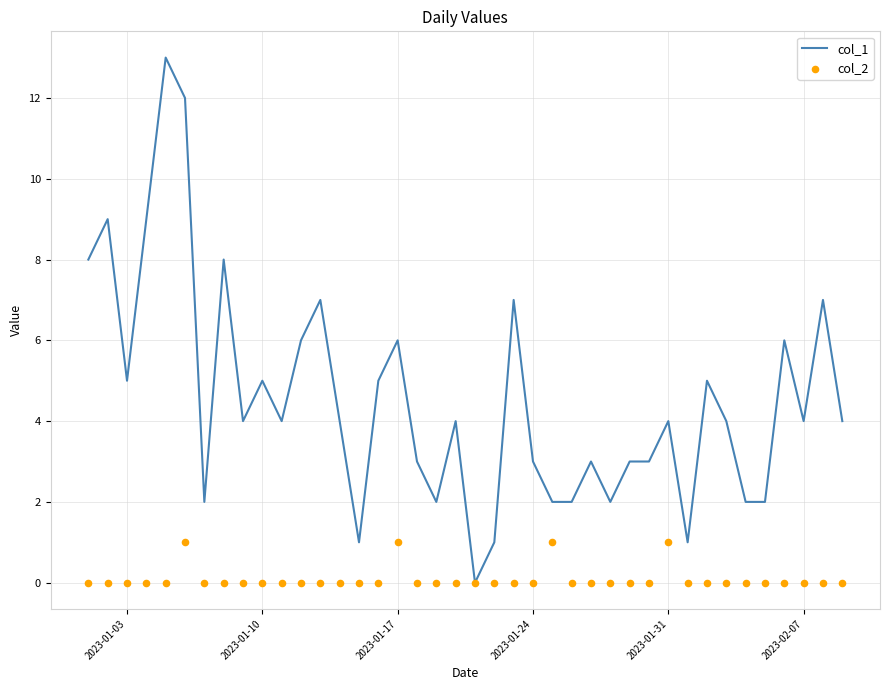

Which series contains the highest Y value?

col_1